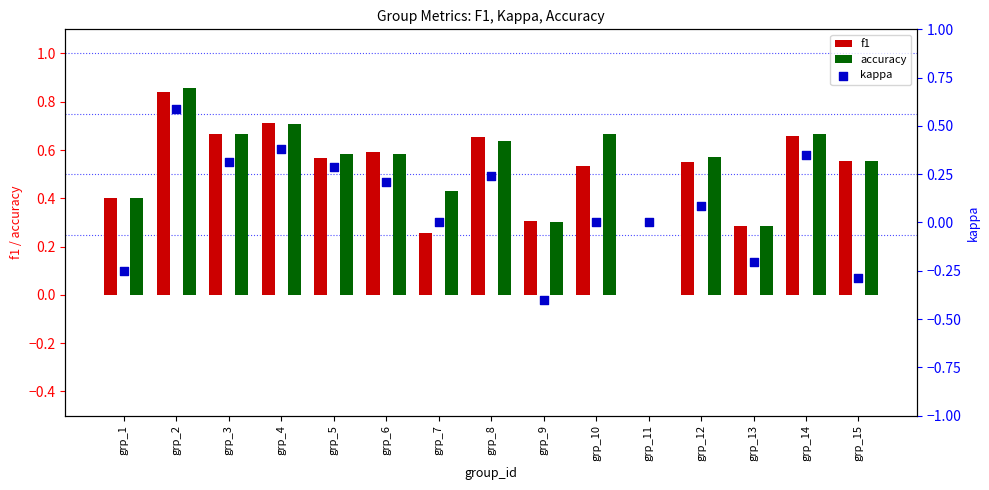

What are all the series names shown in the legend?

f1, accuracy, kappa